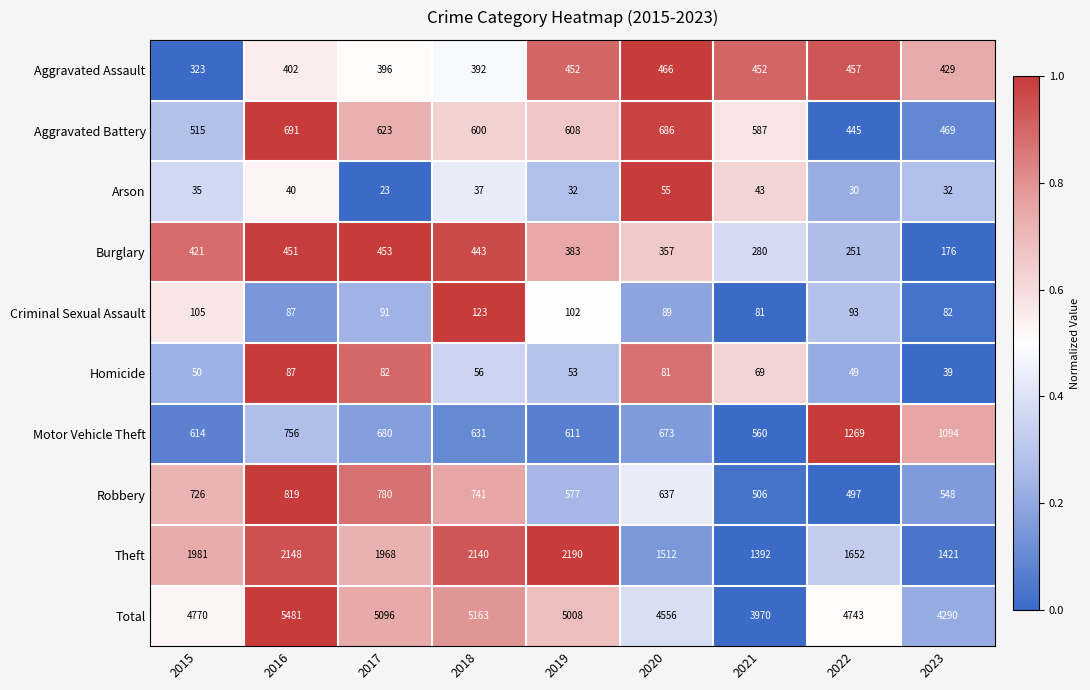

What is the maximum value for Aggravated Assault?

466